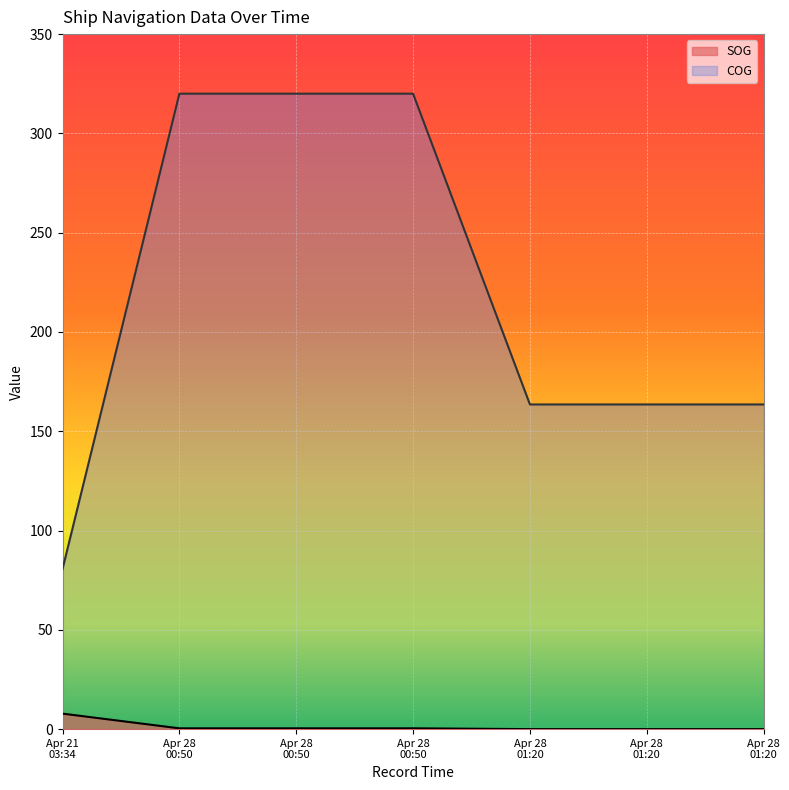

What is the difference between the highest and lowest values at Apr 28 01:20?

163.5